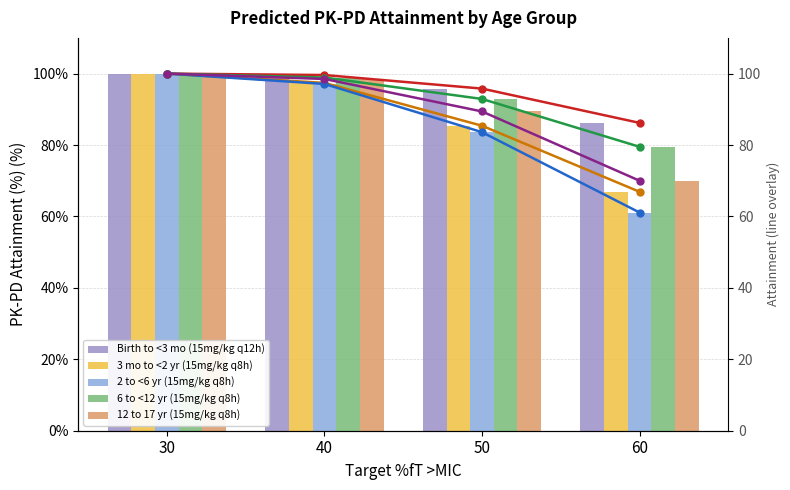

What is the total value across all series at 60?

363.7